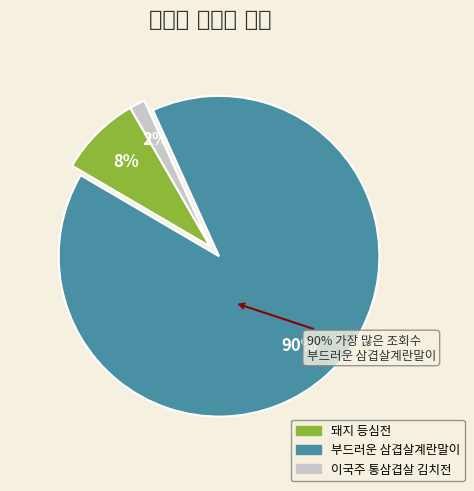

Which slice is the largest?

부드러운 삼겹살계란말이